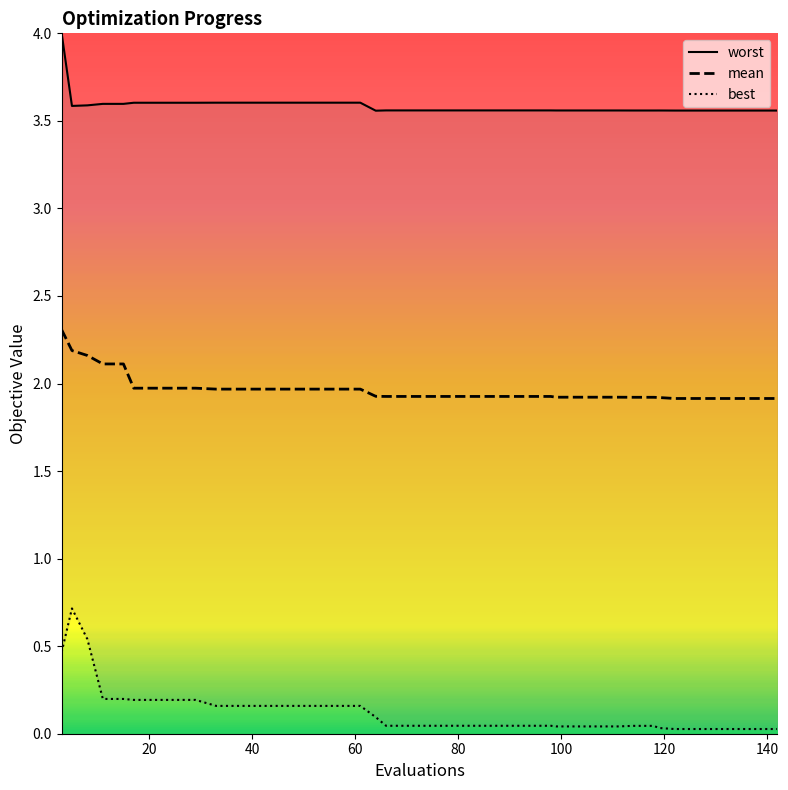

True or false: mean has a value of 2.5 at 118.

False